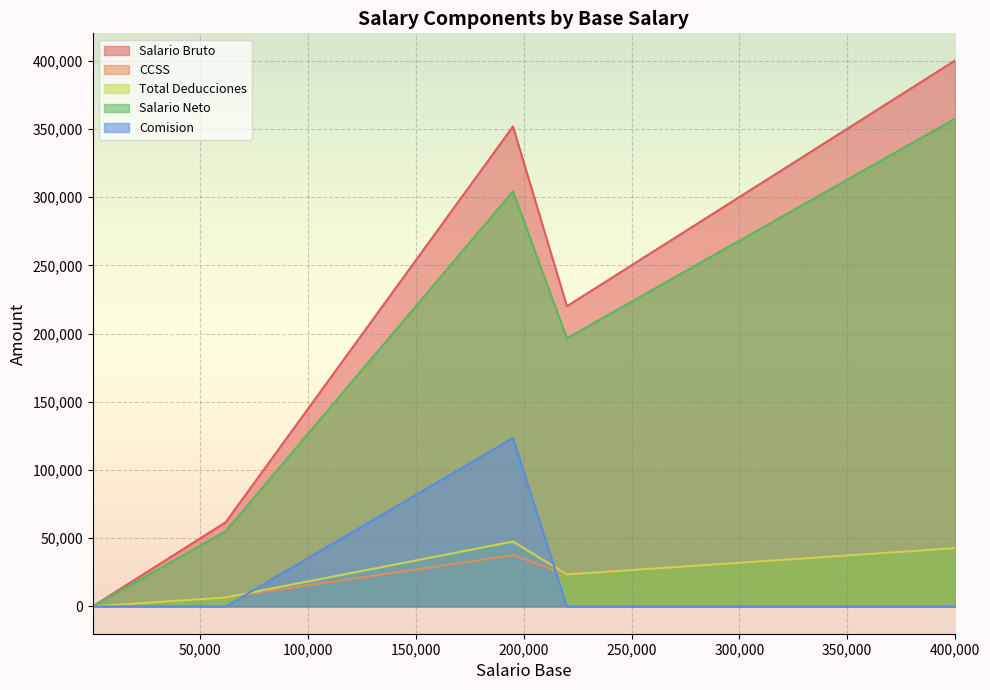

Is it true that Salario Neto equals 196526.0 at 220000?

True